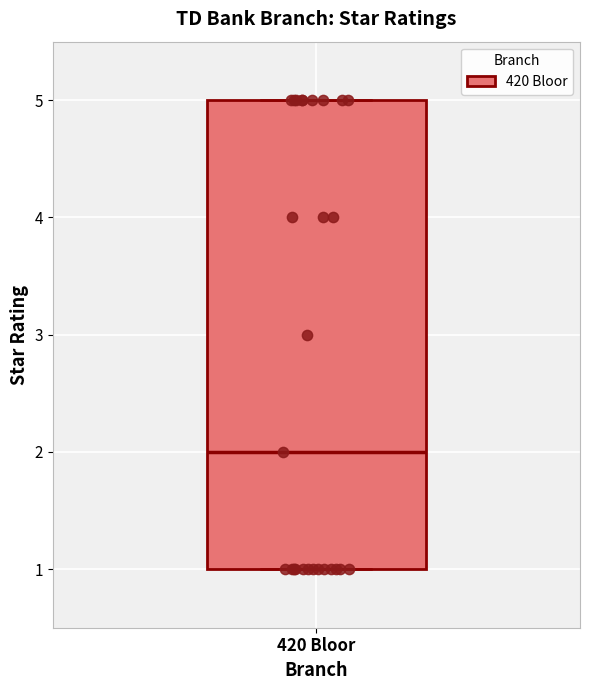

Where does the median line of the box for 420 Bloor sit on the y-axis? The values are not printed on the chart, so give them approximately, as read against the axis.

2